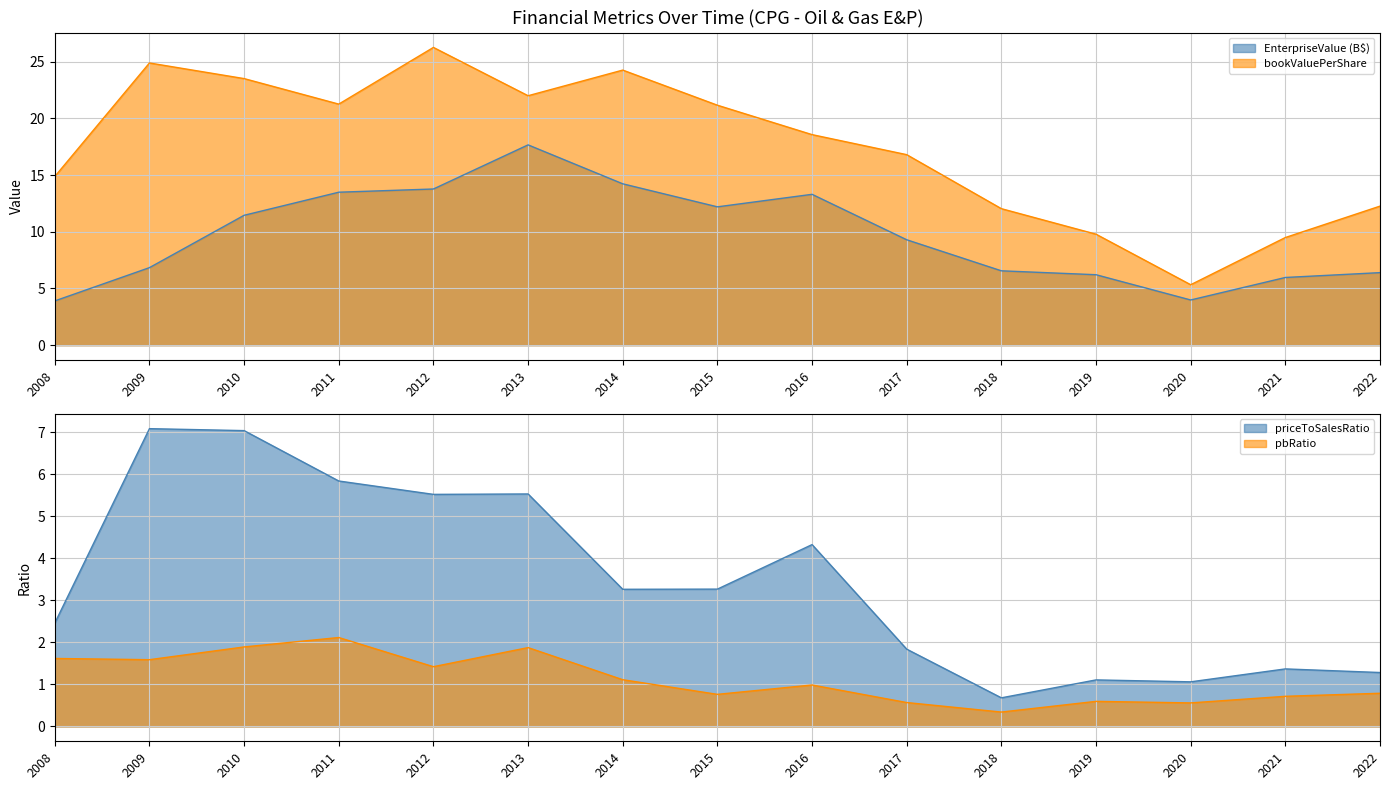

True or false: bookValuePerShare has a value of 9.5 at 2021.

True